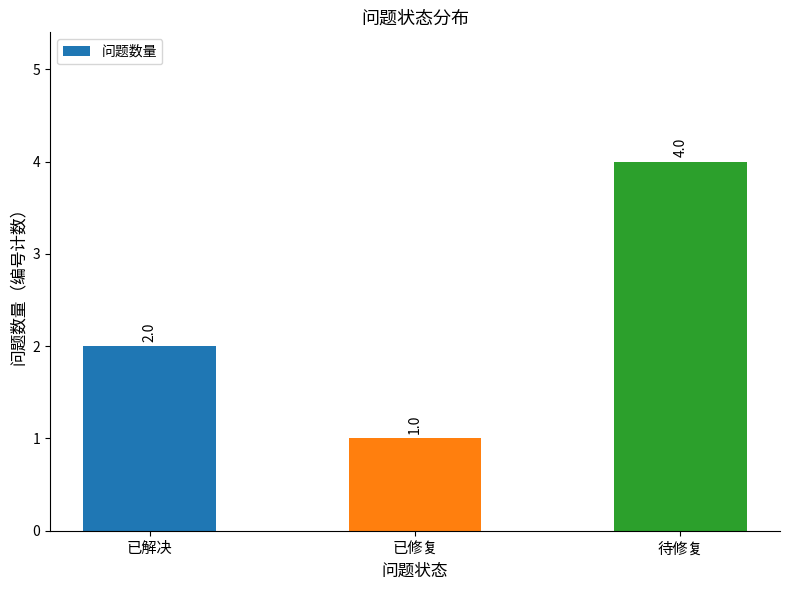

At which label is the value closest to 2?

已解决